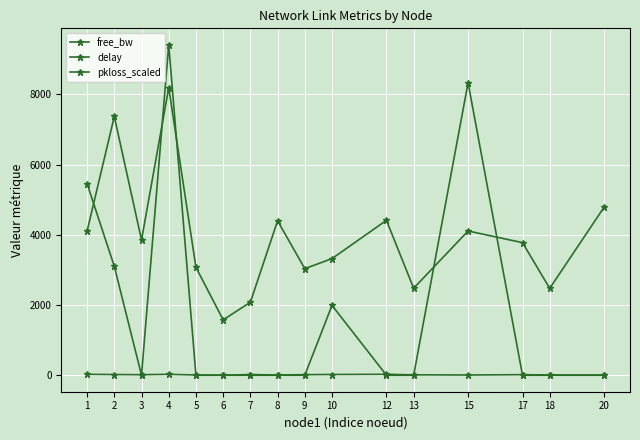

Reading left to right, transcribe all the data shown in this chart.

free_bw: 24.6	18.6	14.2	24.5	6.2	0.4	18.7	5.8	15.2	20.0	25.0	10.5	5.7	15.3	6.2	6.2
delay: 4102.5	7367.9	3850.3	8185.6	3071.4	1575.9	2077.9	4396.9	3033.9	3320.7	4410.3	2476.8	4107.0	3774.5	2472.8	4787.2
pkloss_scaled: 5455.2	3100.2	0.0	9407.4	0.0	0.0	0.0	0.0	0.0	1988.1	0.0	0.0	8327.4	0.0	0.0	0.0